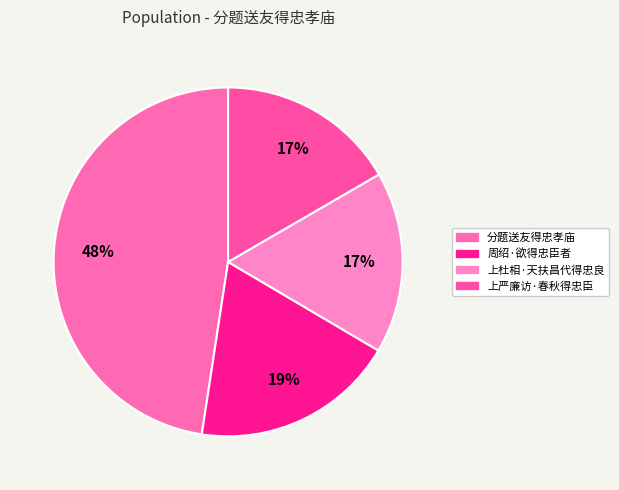

The 上杜相·天扶昌代得忠良 slice represents 17% of the pie. True or false?

True